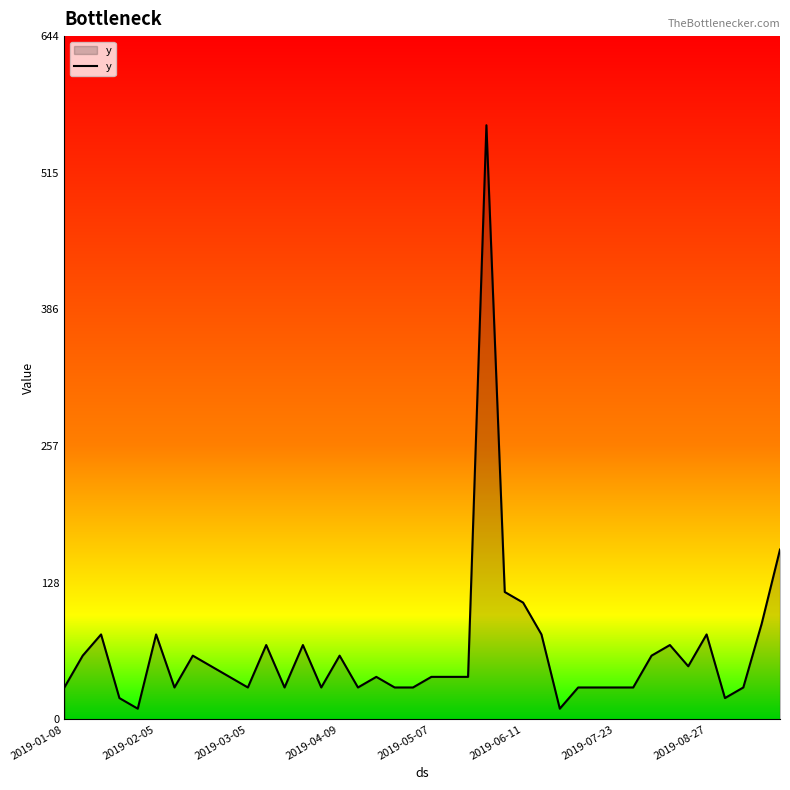

What is the maximum value shown in the chart?

560